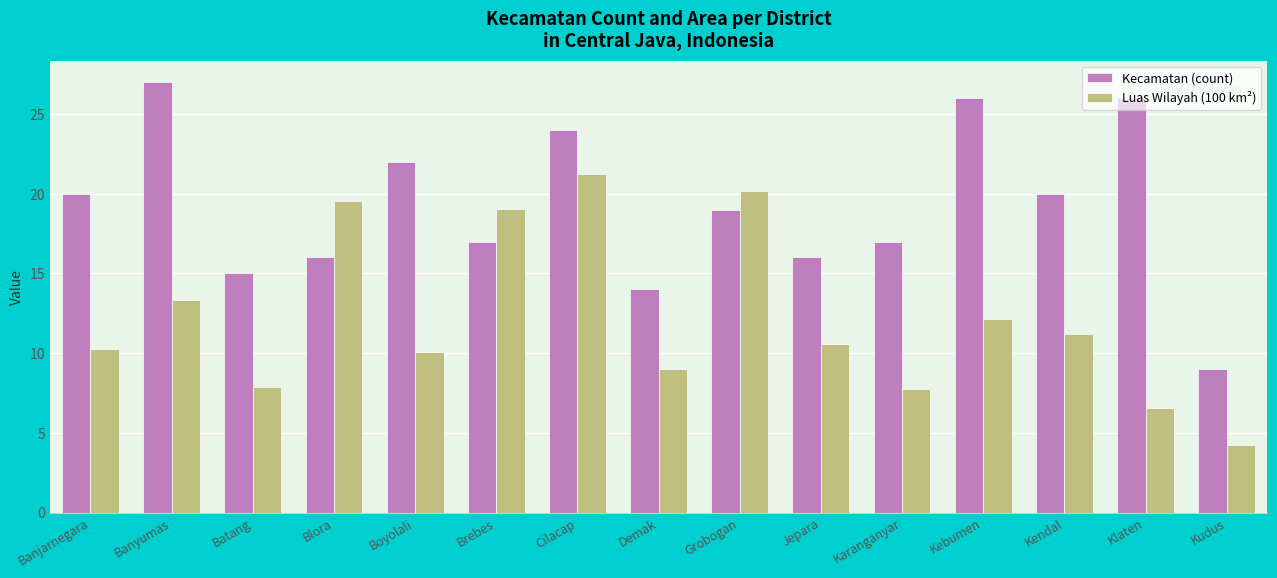

How many groups of bars are there?

15